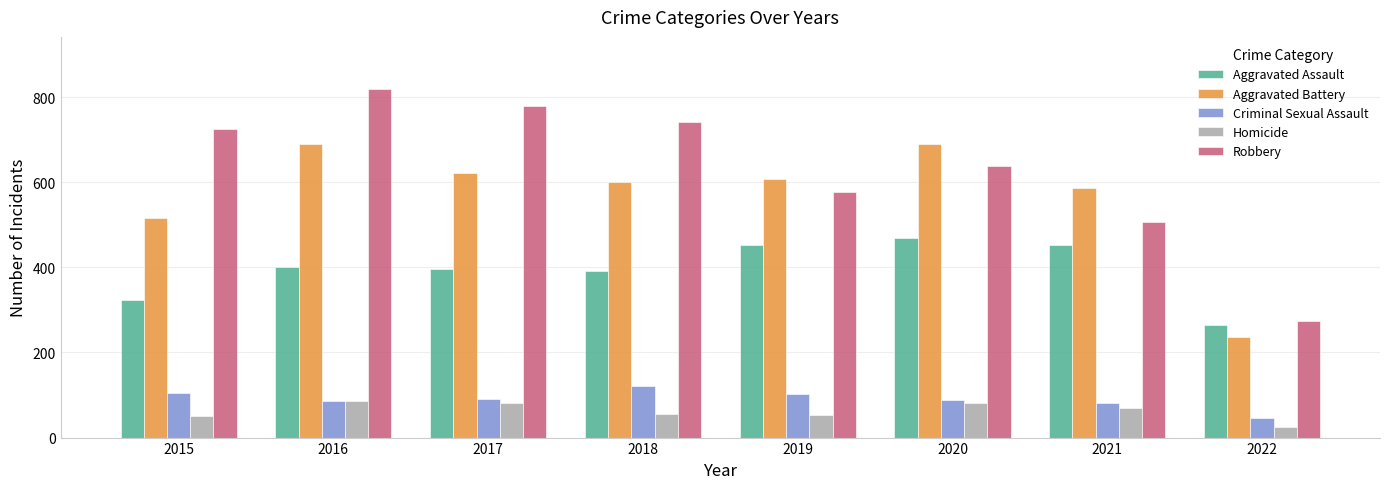

What is the difference between the highest and lowest values at 2020?

610